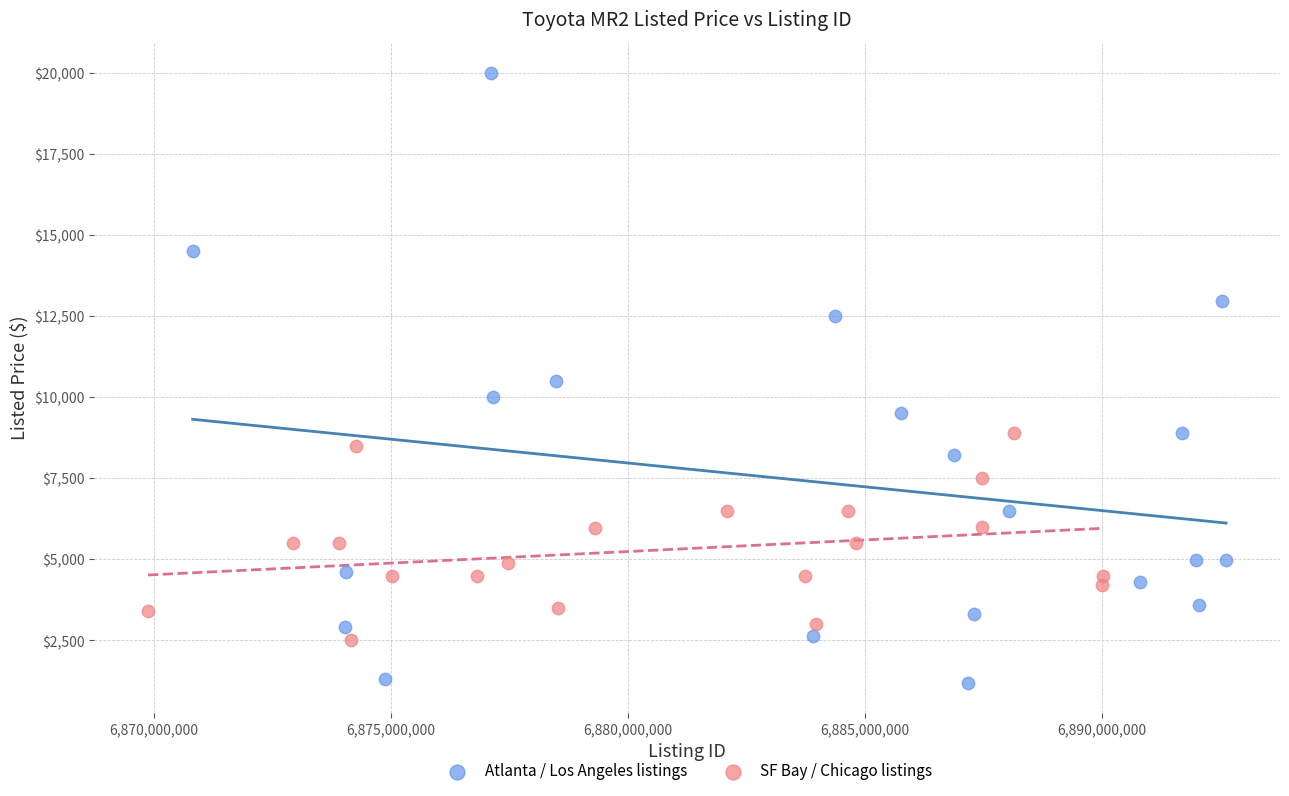

Which series has the widest spread of Y values?

Atlanta / Los Angeles listings